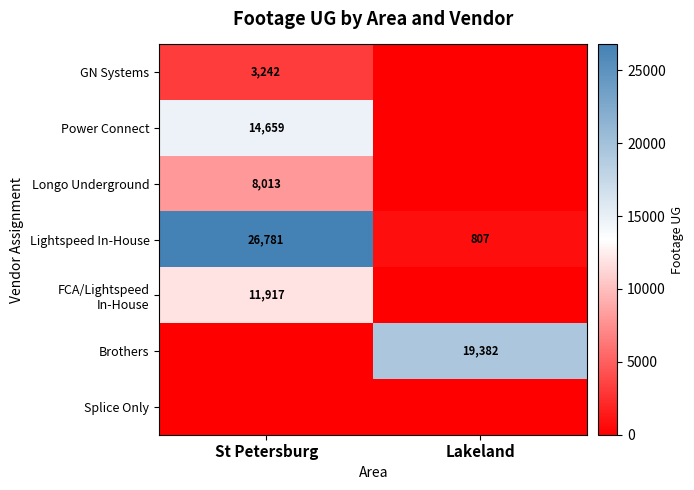

The value of GN Systems at St Petersburg is 3242. True or false?

True